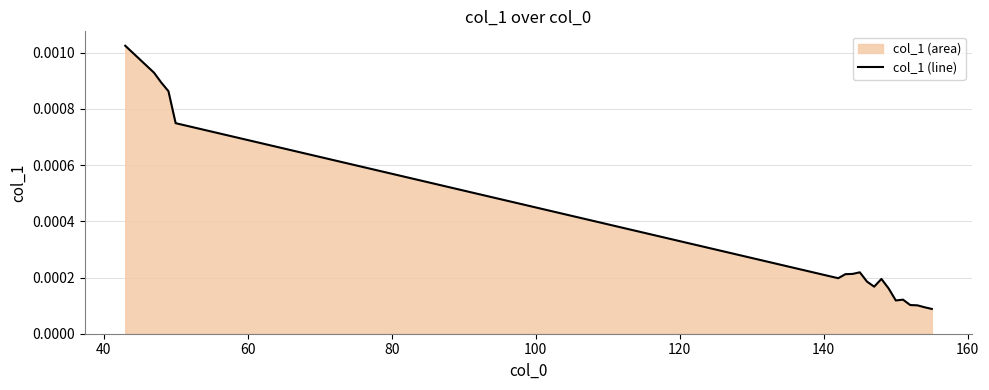

How many lines are shown in the chart?

1